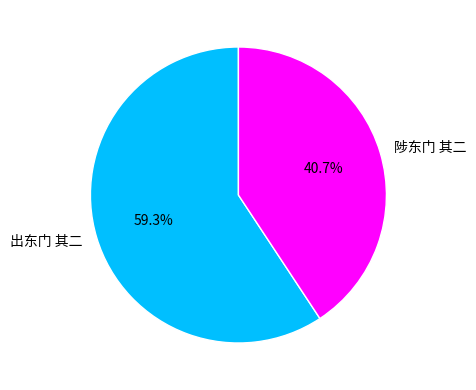

Rank the categories by value from highest to lowest.

出东门 其二, 陟东门 其二